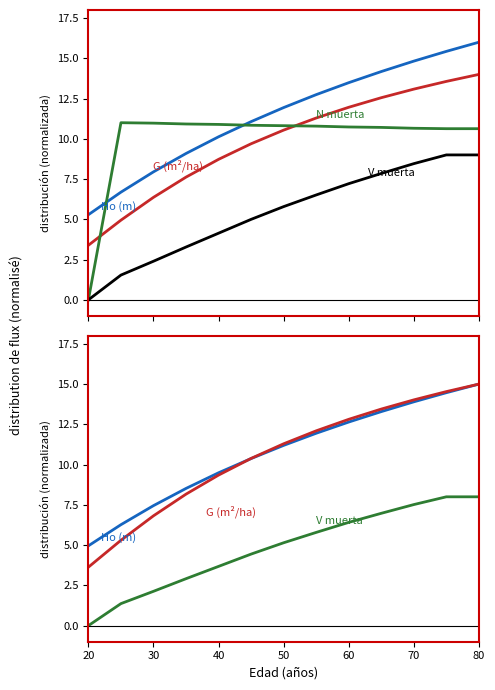

True or false: Ho (m) and G (m2/ha) cross at least once.

True